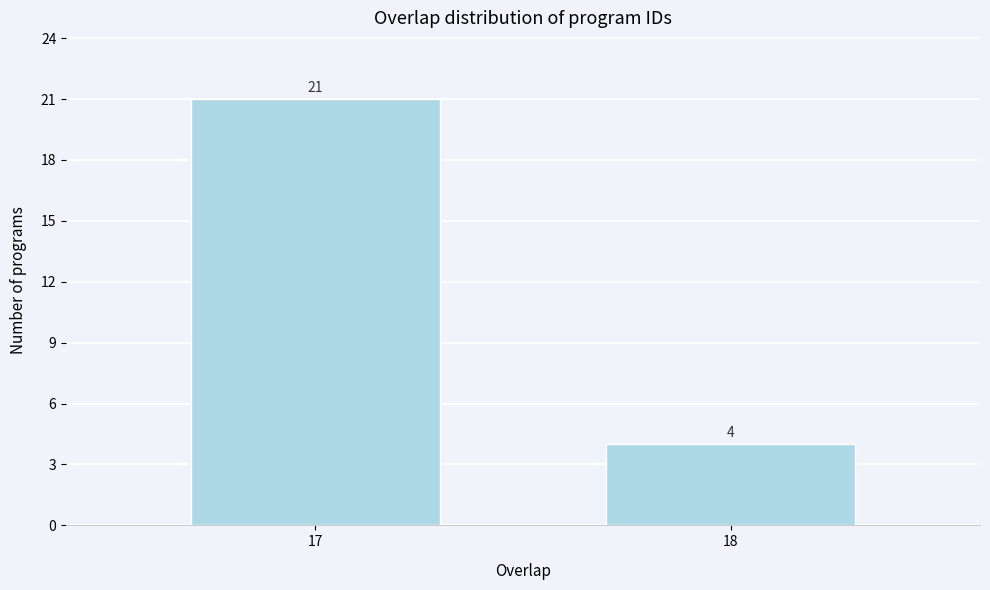

Reading right to left, transcribe all the data shown in this chart.

18=4	17=21